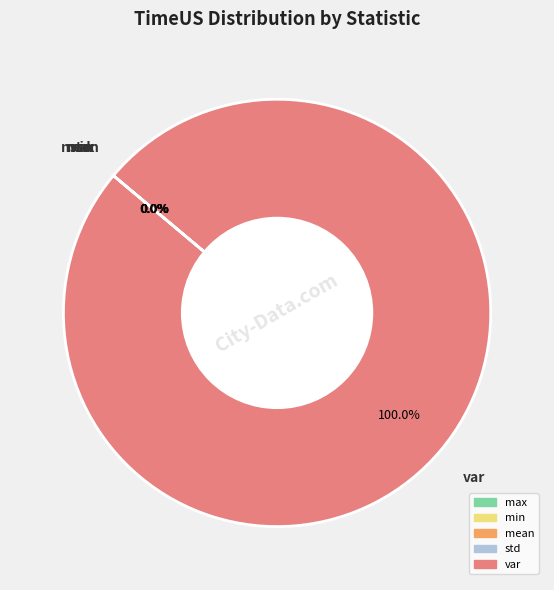

Which slice is the largest?

var